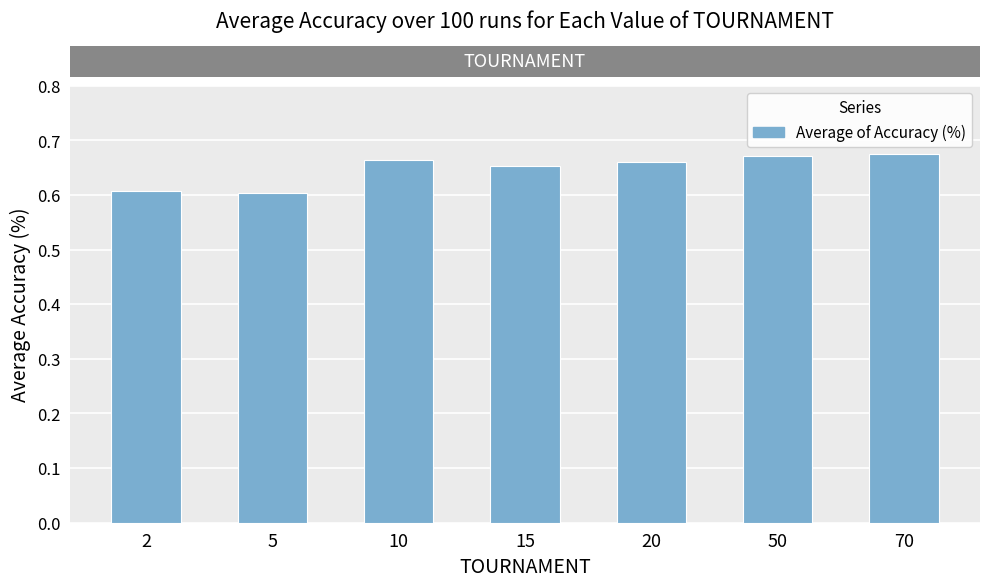

Between 10 and 5, which is larger?

10